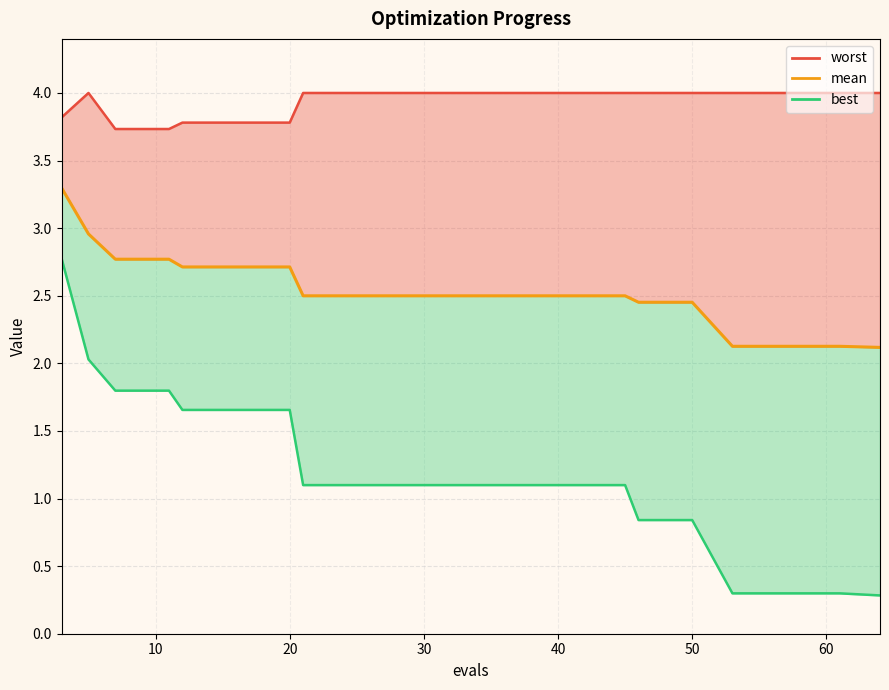

Reading left to right, what are all the values shown in this chart?

worst_line: 3.8	4.0	3.7	3.7	3.8	3.8	3.8	4.0	4.0	4.0	4.0	4.0	4.0	4.0	4.0	4.0	4.0	4.0	4.0	4.0
mean: 3.3	3.0	2.8	2.8	2.7	2.7	2.7	2.5	2.5	2.5	2.5	2.5	2.5	2.5	2.5	2.5	2.1	2.1	2.1	2.1
best_line: 2.8	2.0	1.8	1.8	1.7	1.7	1.7	1.1	1.1	1.1	1.1	1.1	1.1	1.1	0.8	0.8	0.3	0.3	0.3	0.3